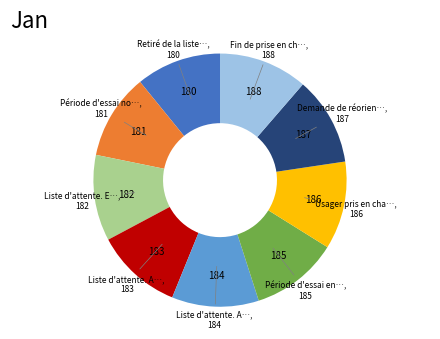

How many slices are in this pie chart?

9